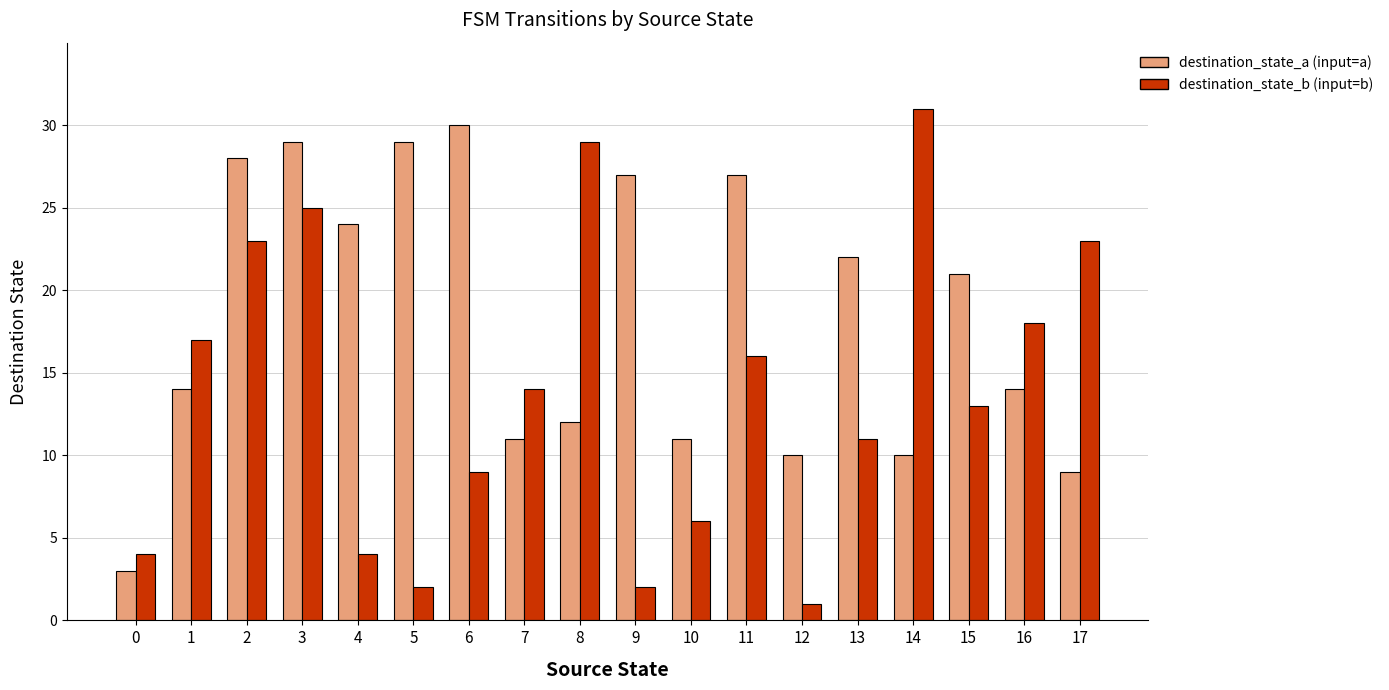

The value of destination_state_a (input=a) at 4 is 36. True or false?

False